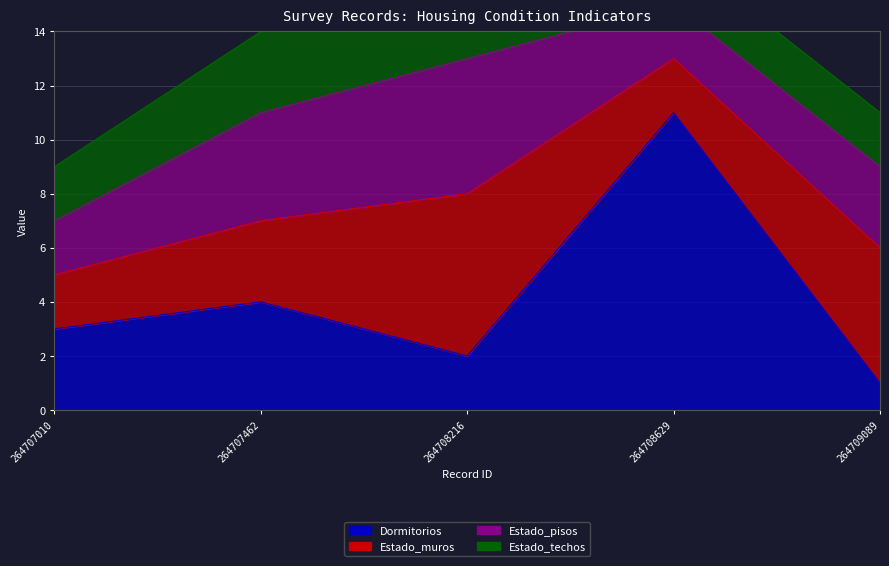

What is the sum of all Dormitorios values?

21